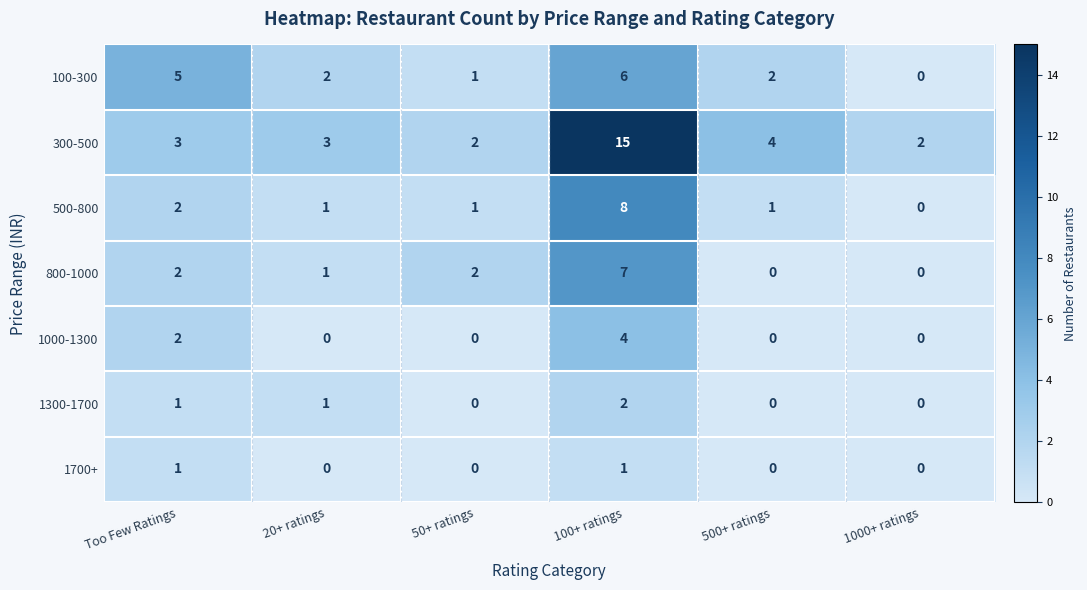

What is the sum of all 800-1000 values?

12